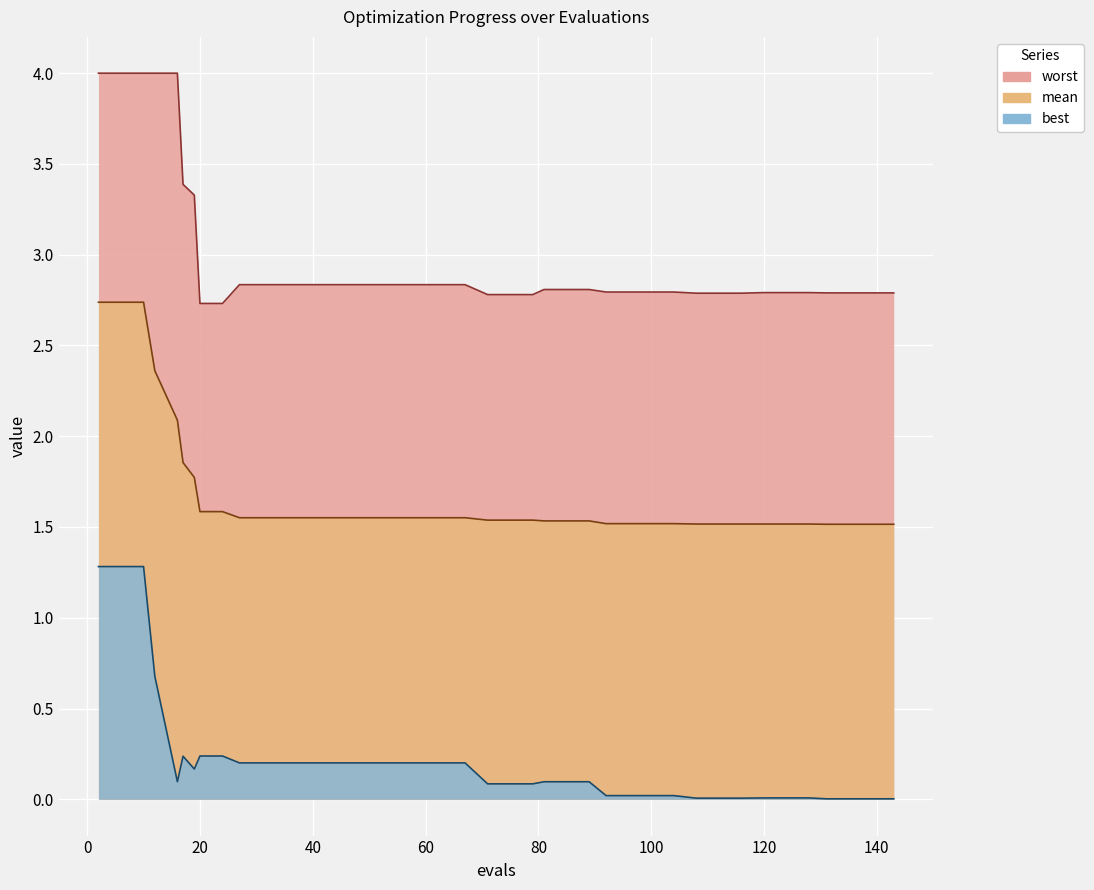

What is the average value of the best series?

0.2